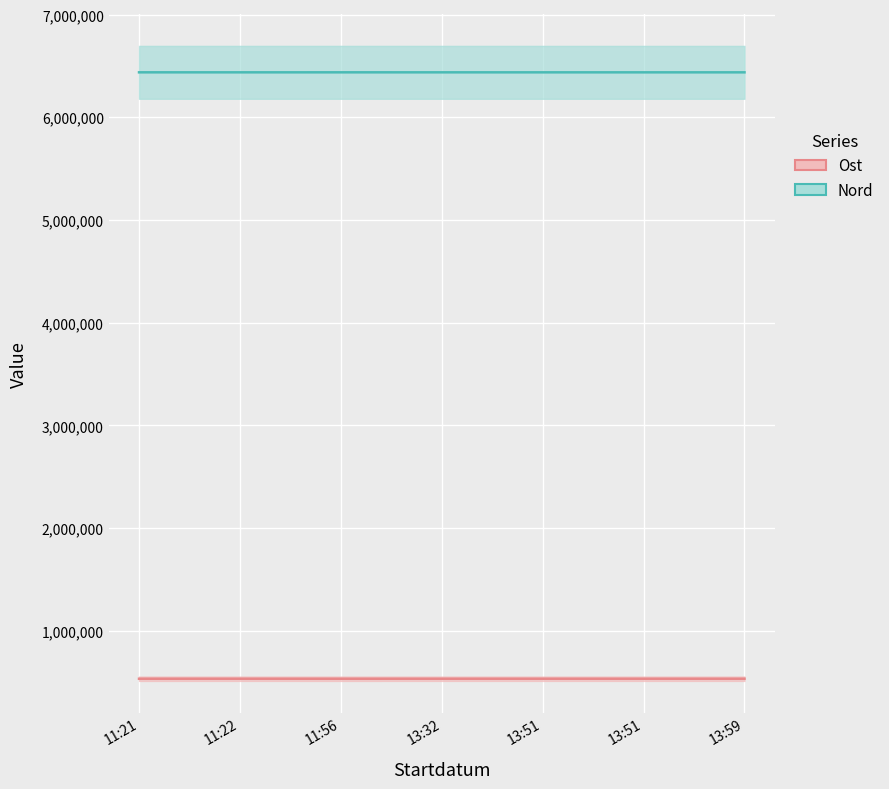

How many interior local valleys does the Ost series have?

1